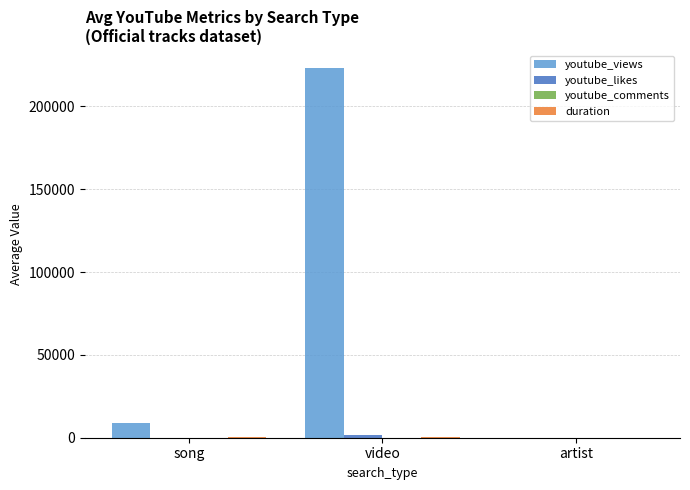

At which category is the sum across all series the highest?

video